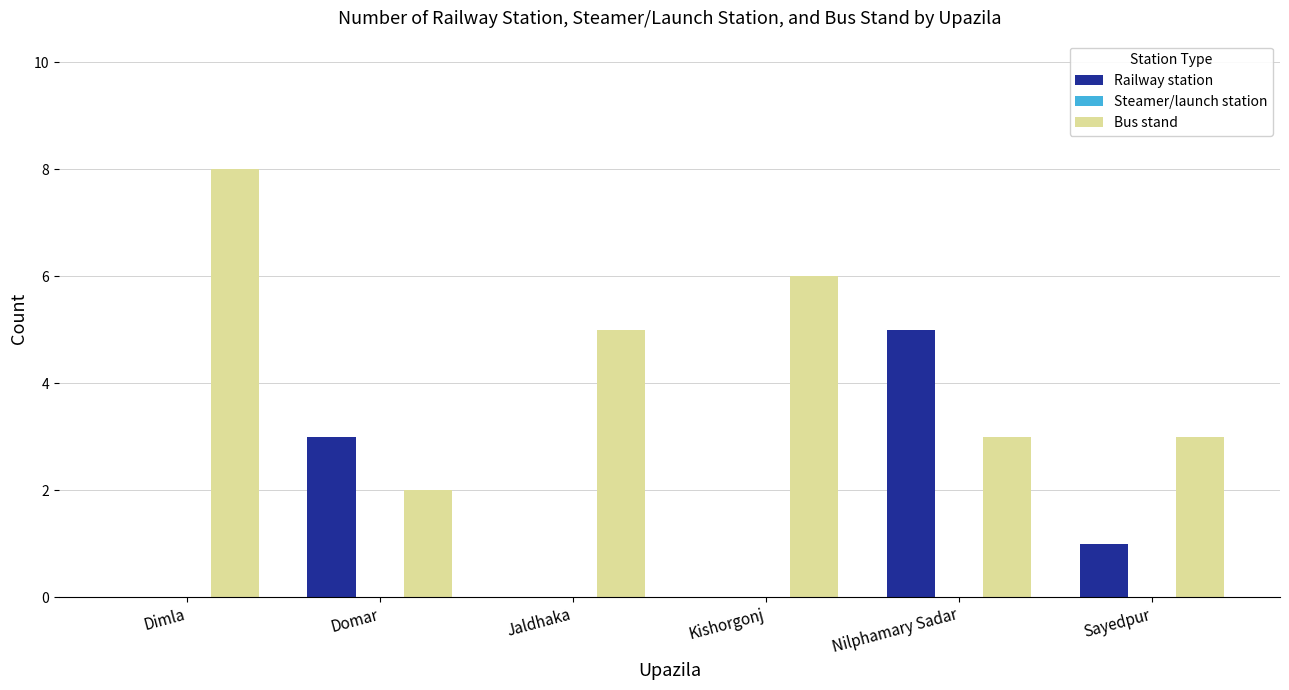

Are the bars horizontal?

No